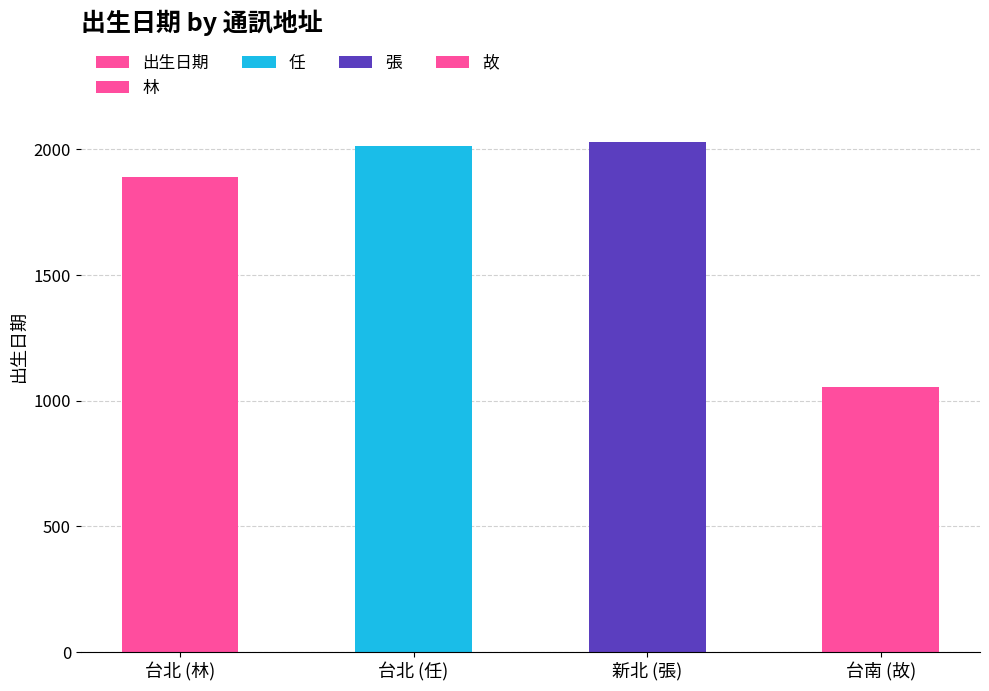

List the labels in order of value, smallest first.

台南 (故), 台北 (林), 台北 (任), 新北 (張)